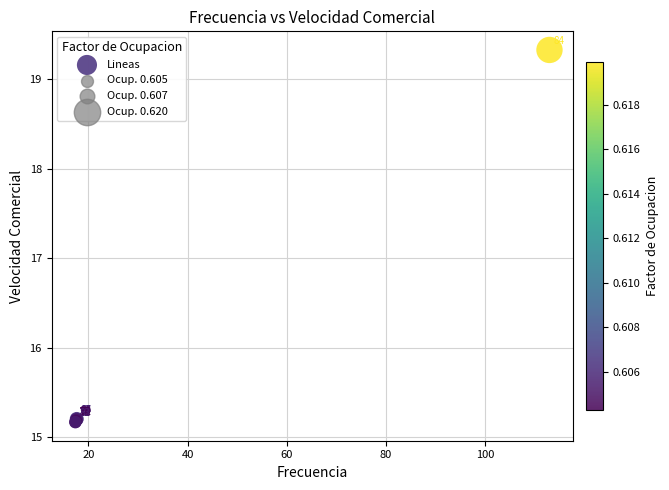

What Y value in the scatter plot is closest to 17?

15.2